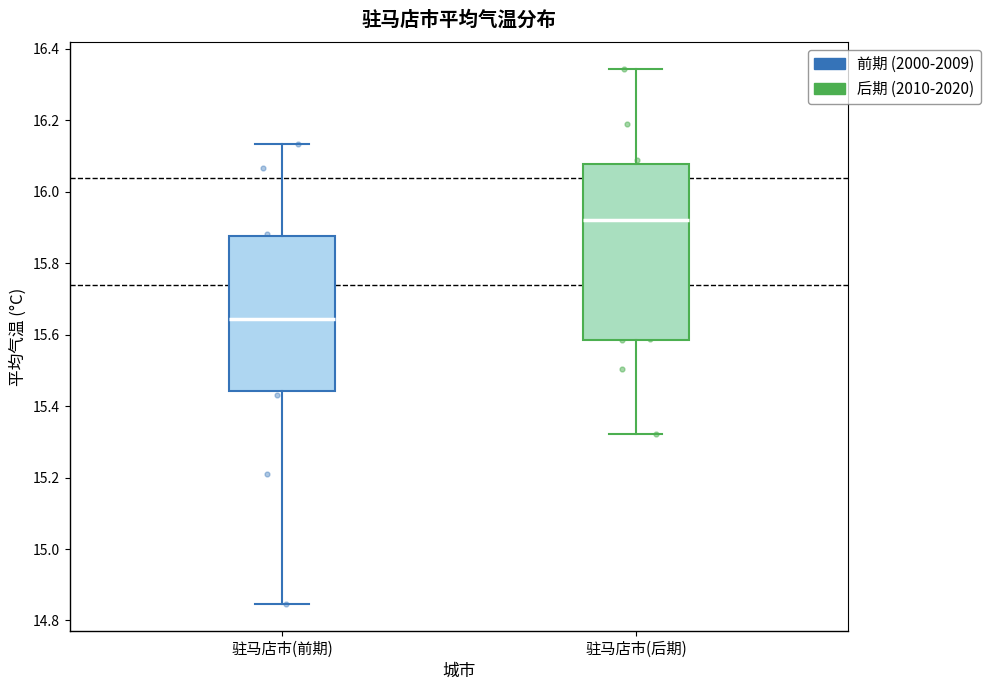

Where does the median line of the box for 驻马店市(前期) sit on the y-axis? The values are not printed on the chart, so give them approximately, as read against the axis.

15.64